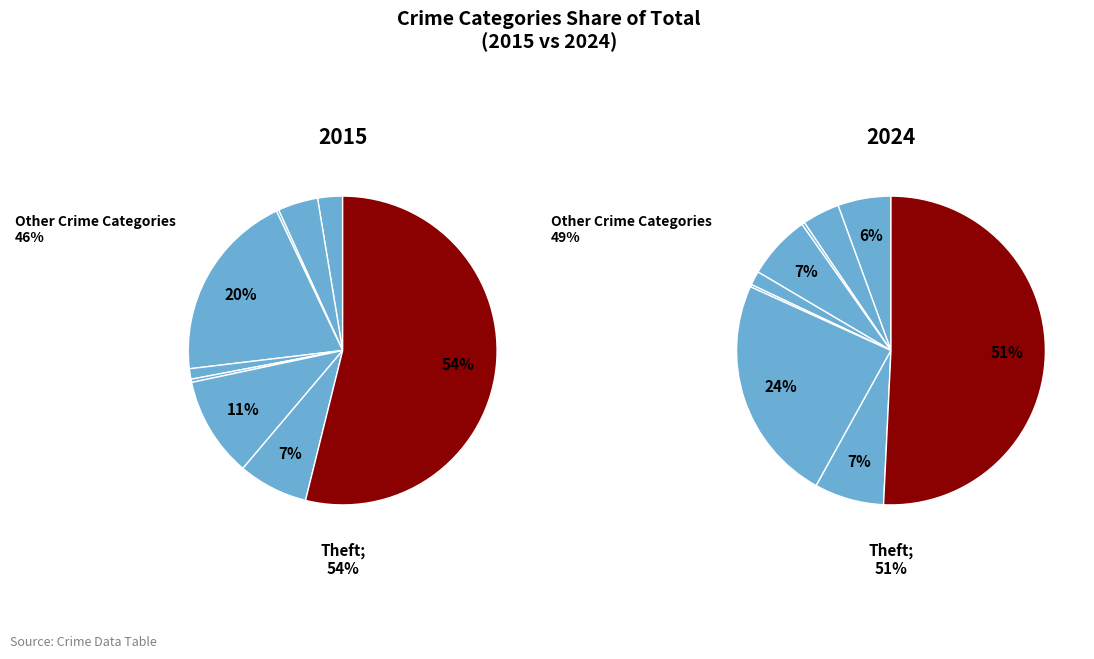

What is the majority slice?

Theft